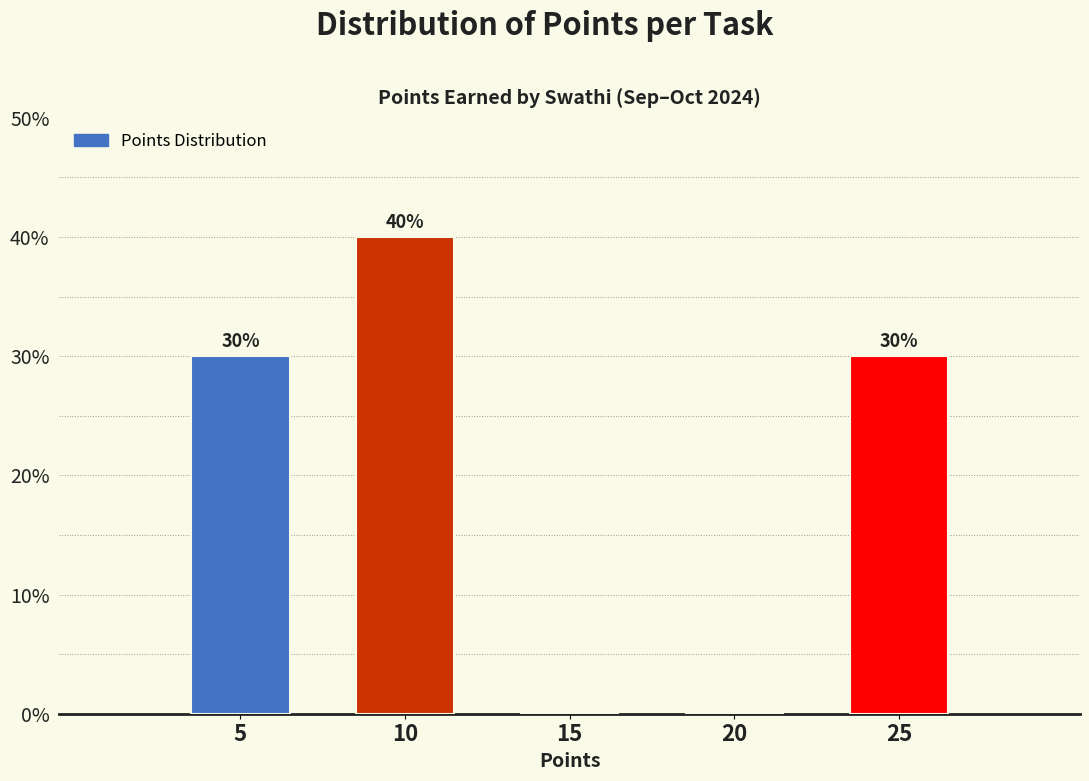

Reading right to left, transcribe all the data shown in this chart.

25=30	20=0	15=0	10=40	5=30